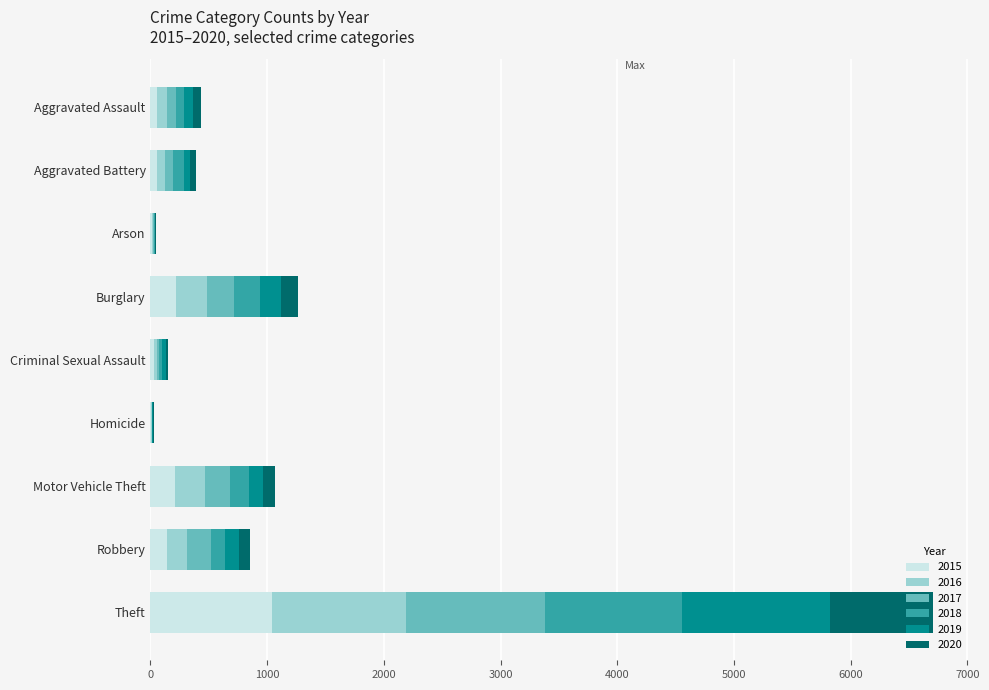

What is the sum of all 2015 values?

1768